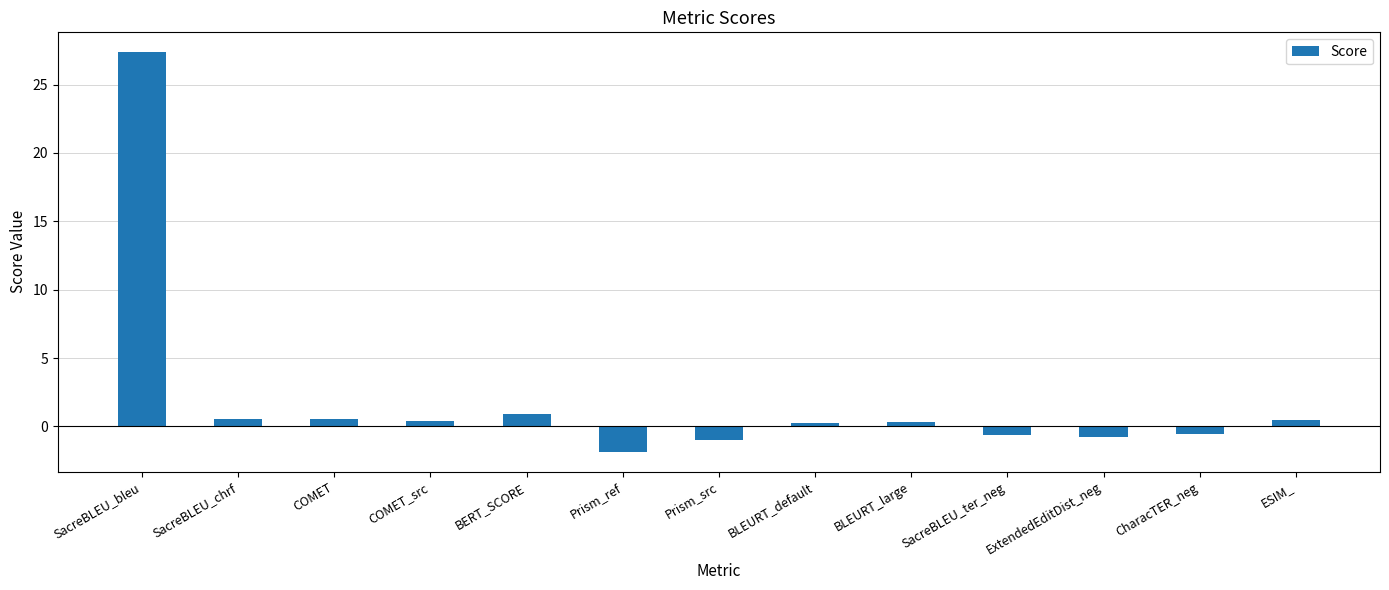

Is it true that the value at BLEURT_large is 0.3?

True